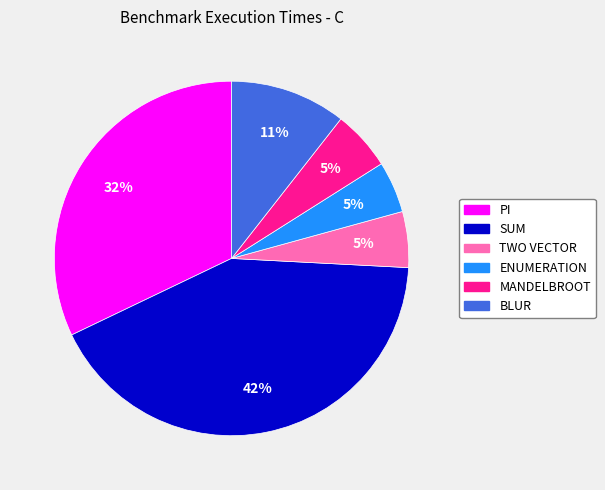

Does any single category account for the majority?

No